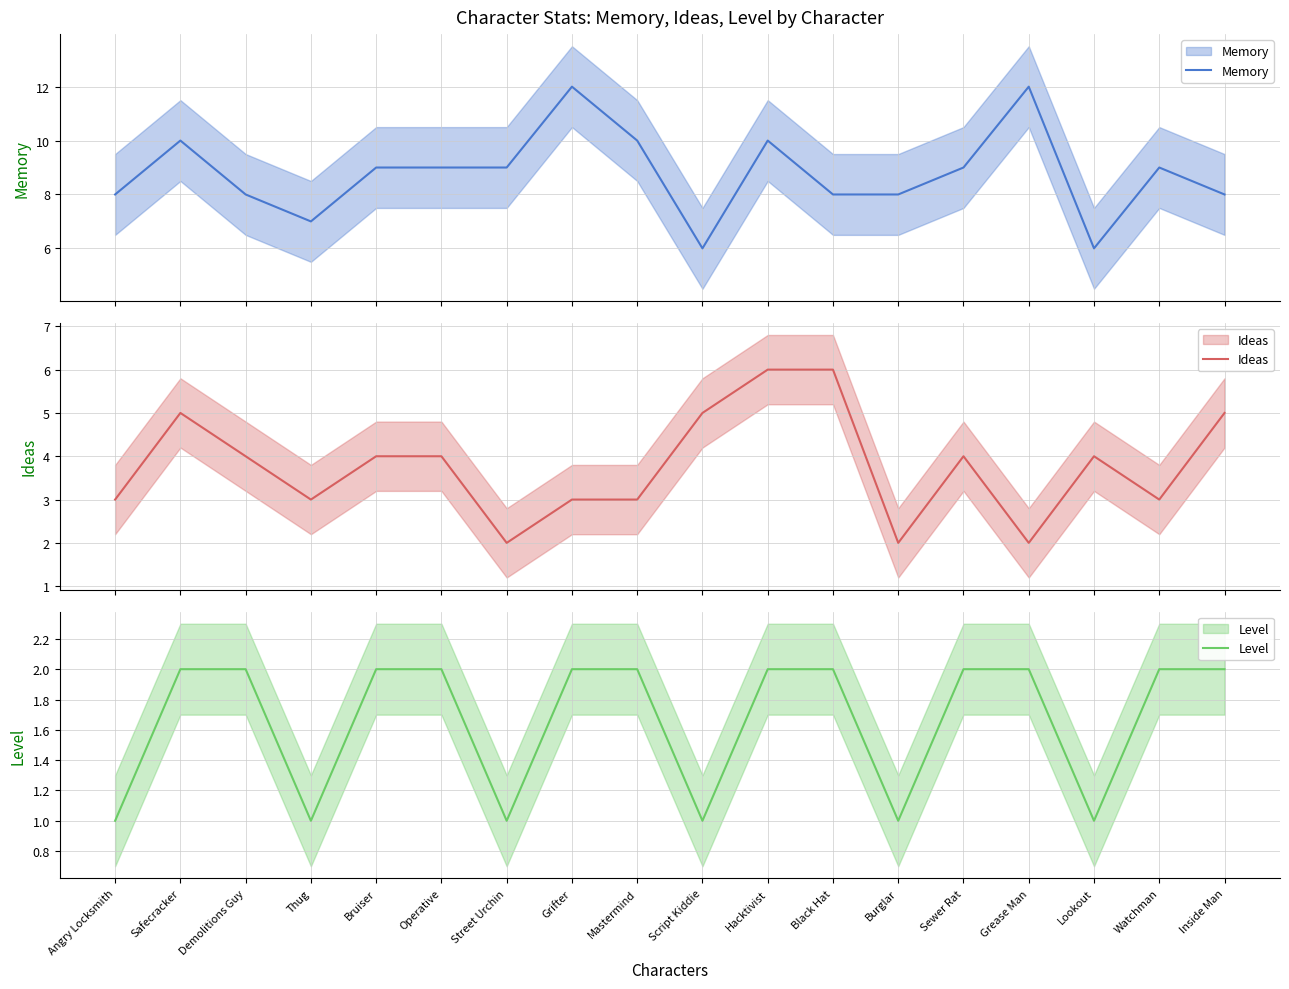

What is the average value of the Ideas series?

4